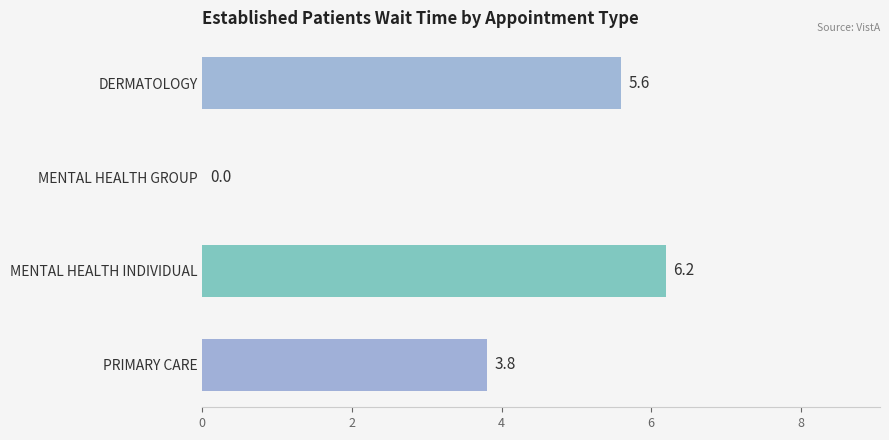

How many positive values are there?

3